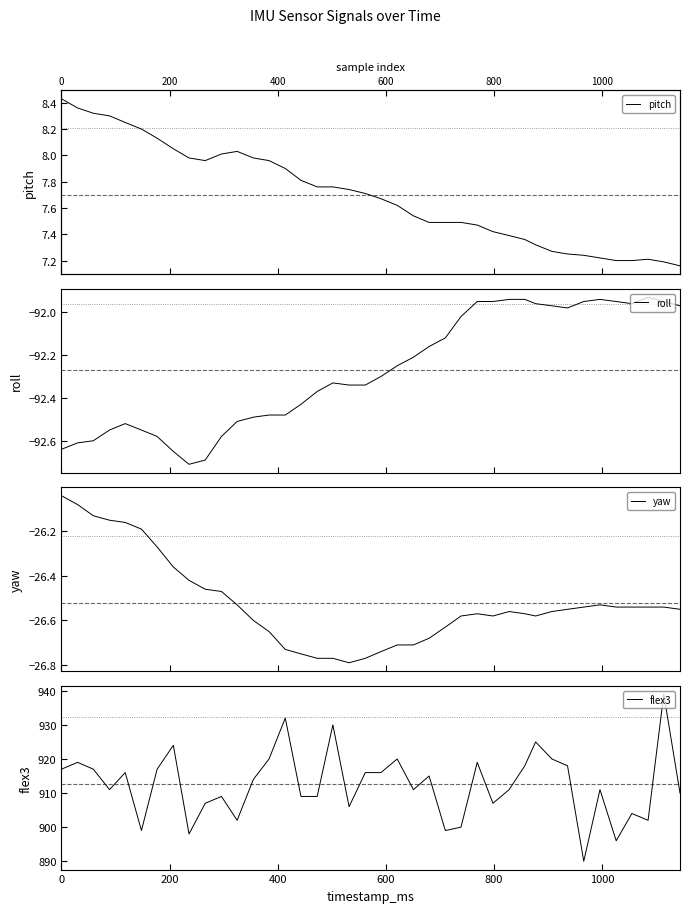

Does the chart display data point markers on the line(s)?

No